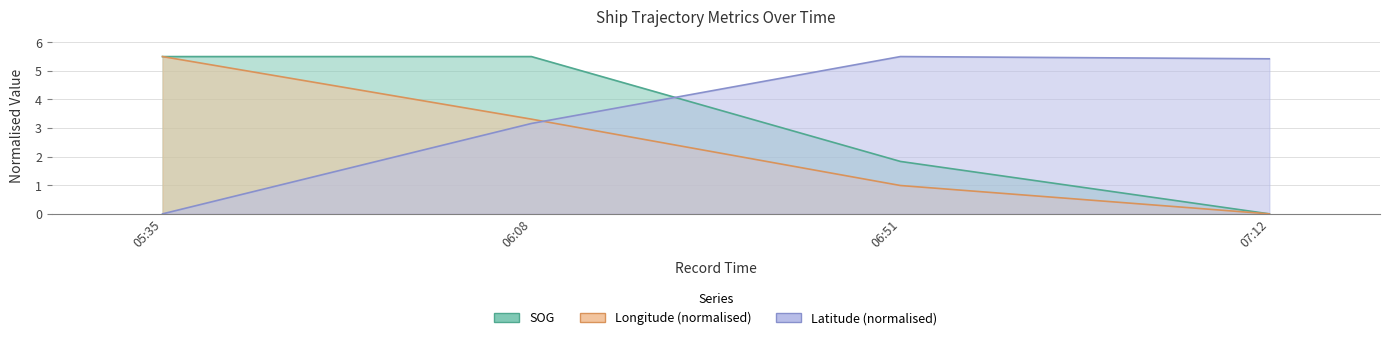

The SOG series shows 8.9 at 06:08. True or false?

False